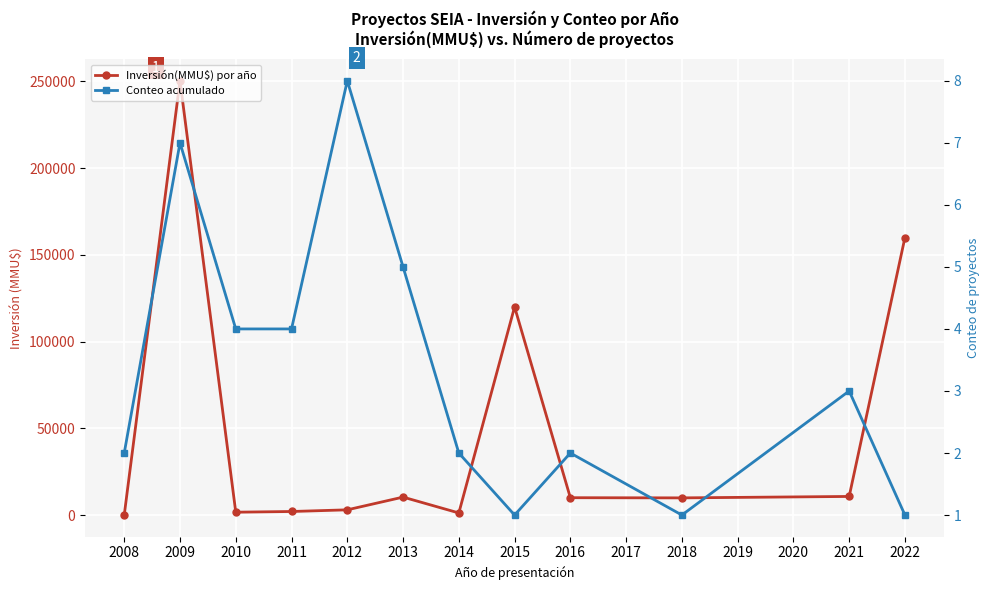

What is the value of the Conteo acumulado point at the 10th from the left?

1